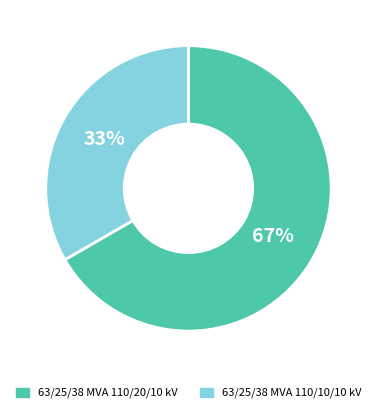

To the nearest percent, what is the combined percentage of 63/25/38 MVA 110/20/10 kV and 63/25/38 MVA 110/10/10 kV?

100%